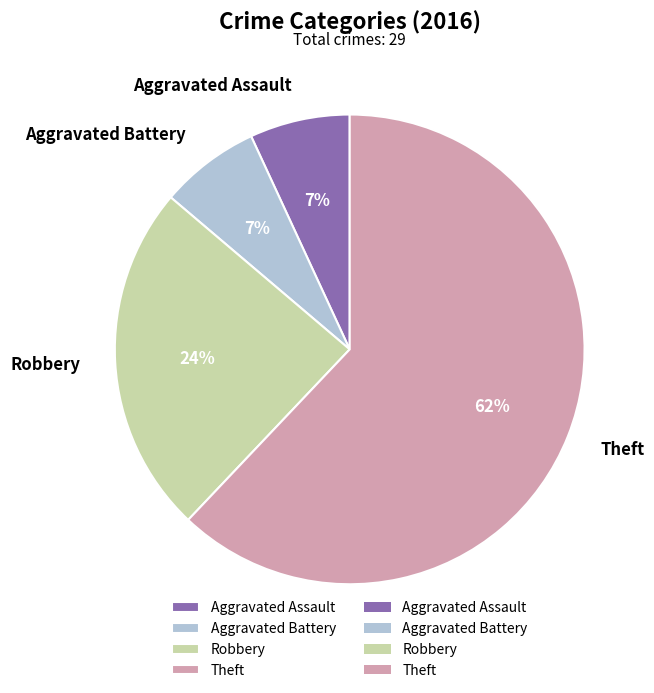

Do Aggravated Battery and Robbery together represent more than half of the pie?

No